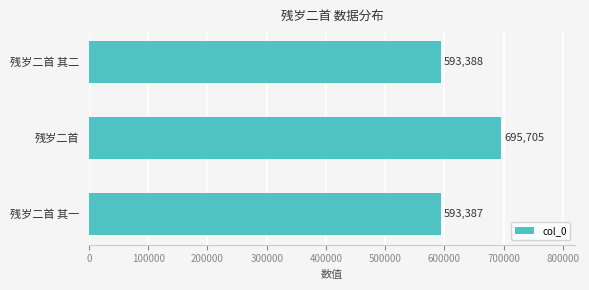

What is the approximate value at 残岁二首?

695705